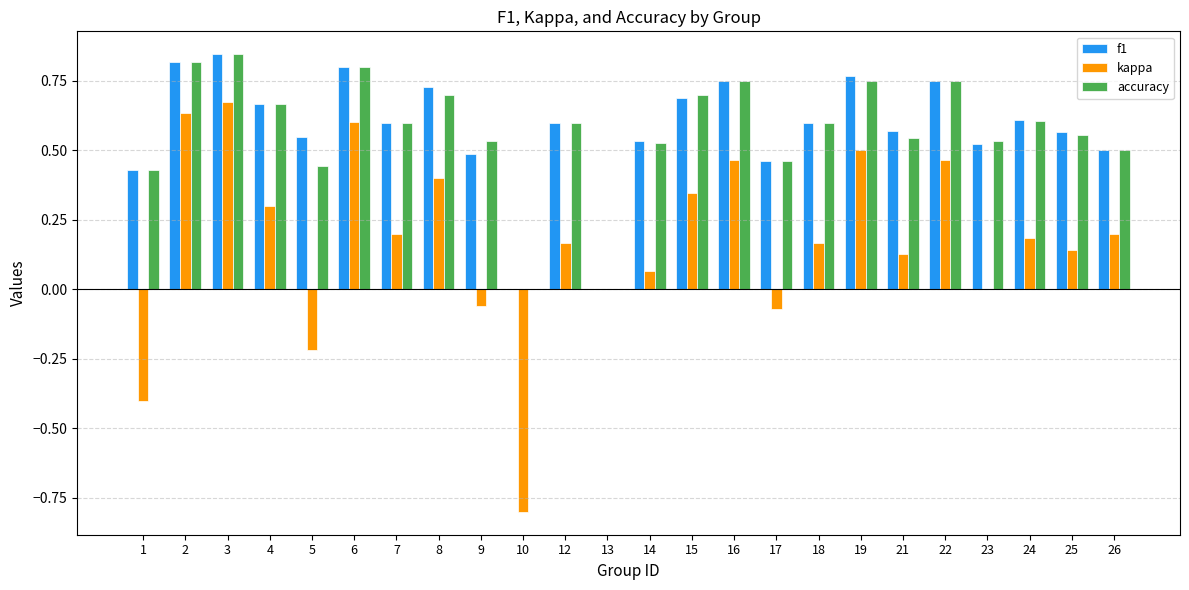

Which category has the highest value in the accuracy series?

3